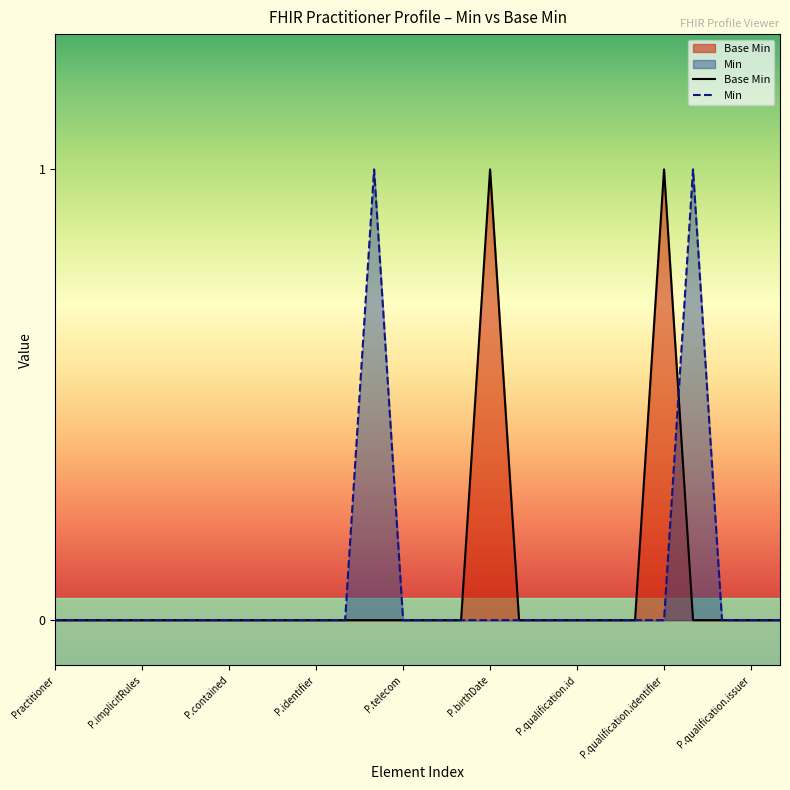

True or false: Min has a value of 0 at Practitioner.

True